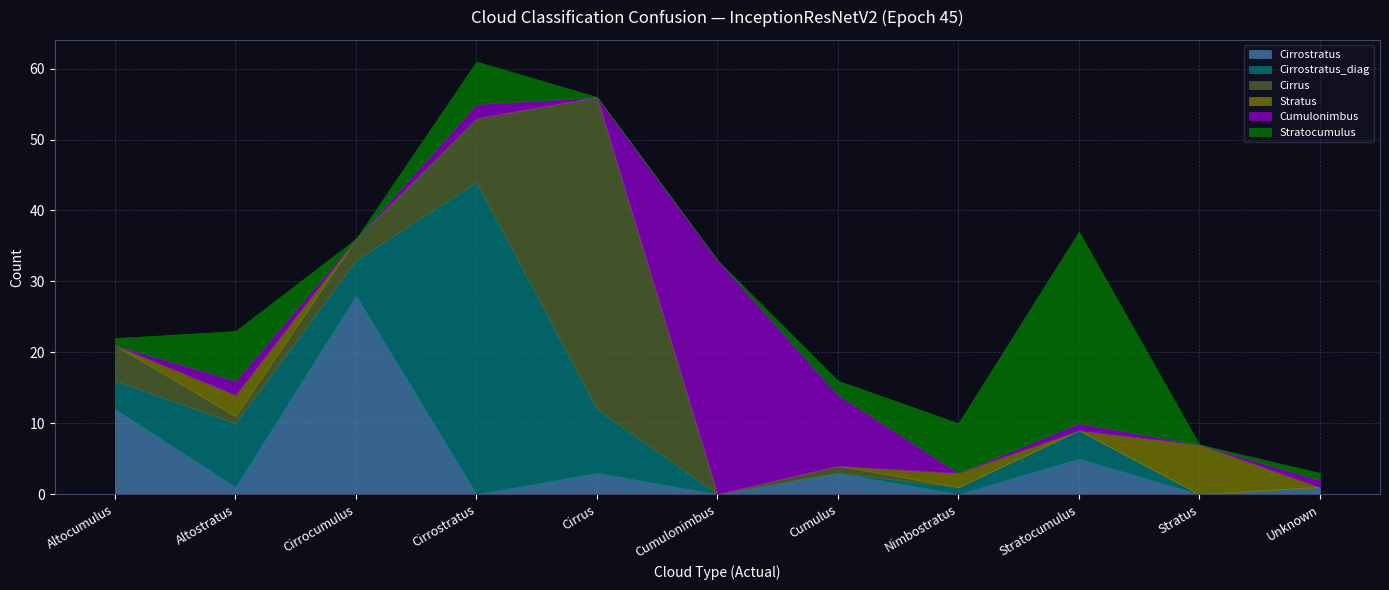

At which category is the sum across all series the highest?

Cirrostratus